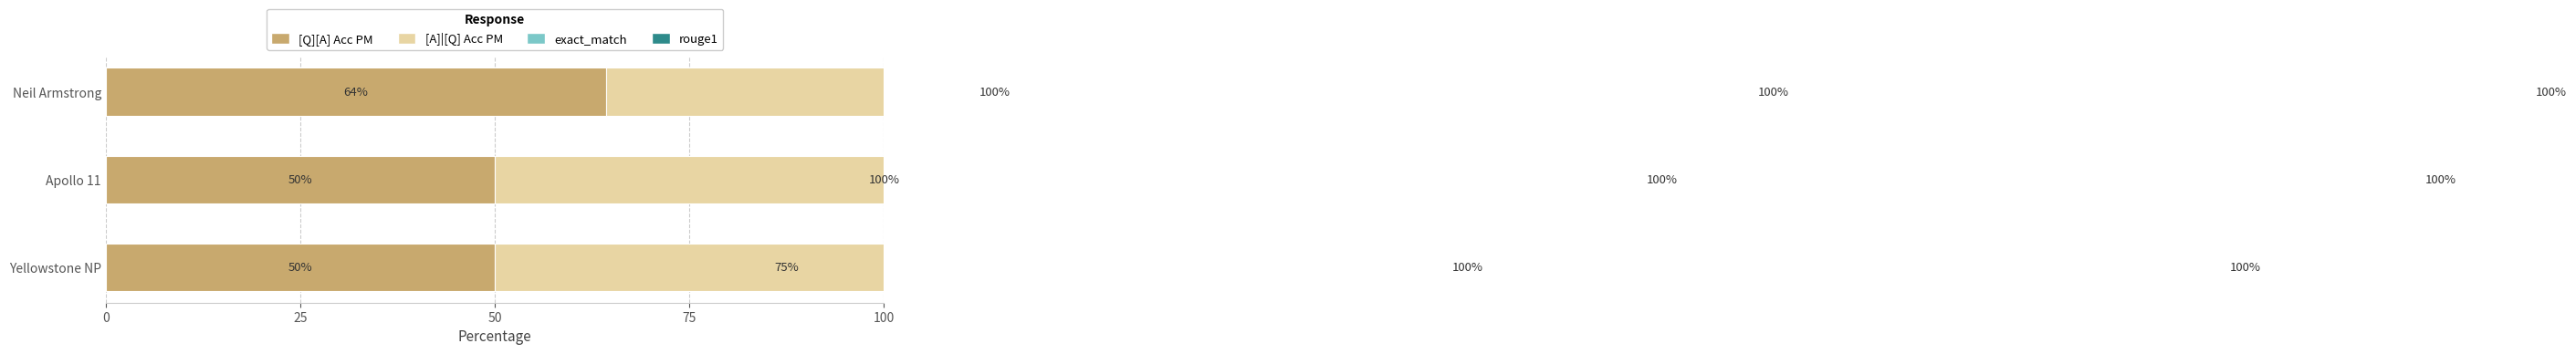

How many bars are there in total?

12